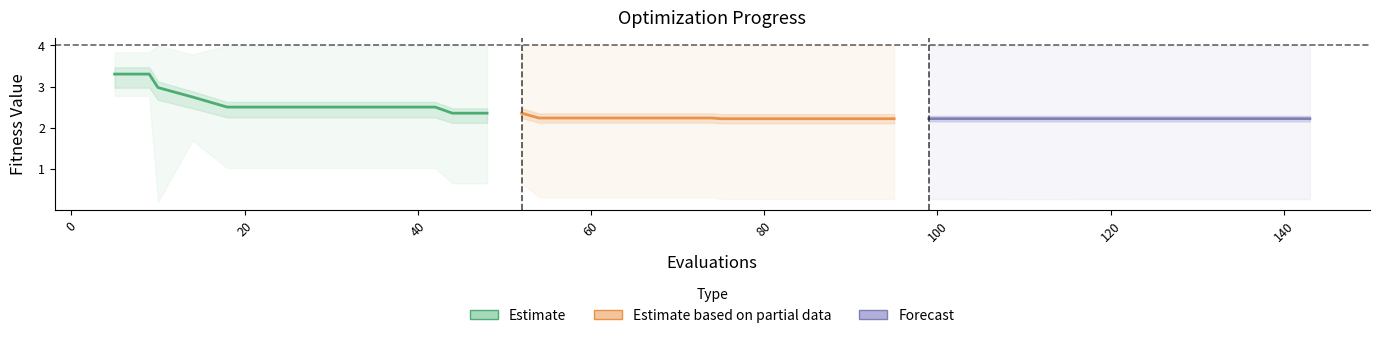

How many lines are shown in the chart?

3